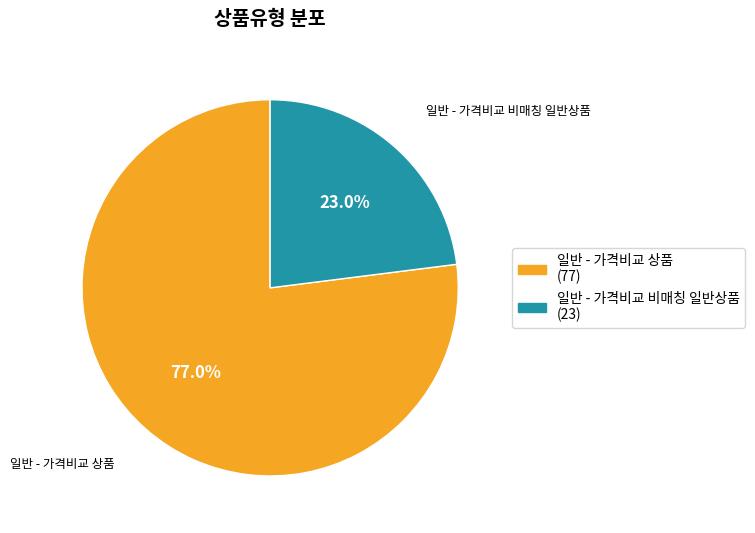

To the nearest percent, what percentage of the pie is 일반 - 가격비교 상품?

77%